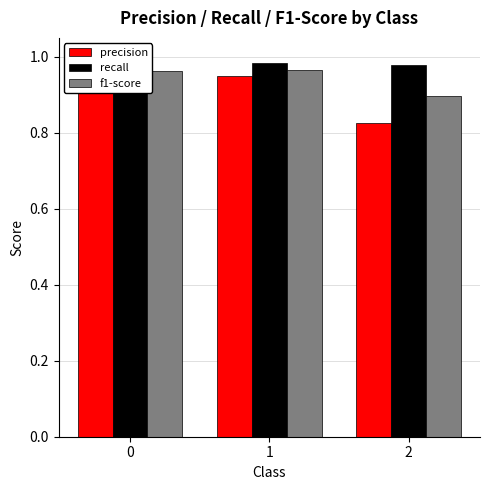

What is the value of the precision bar at the 1st from the left?

1.0